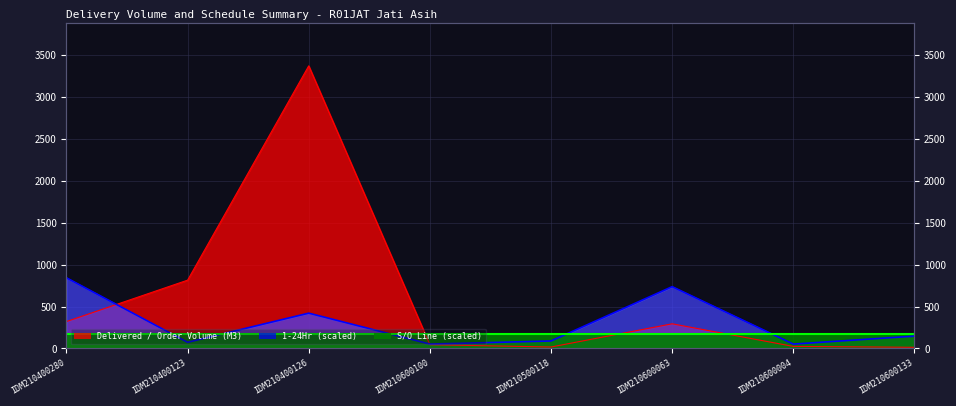

Reading left to right, what are all the values shown in this chart?

Delivered / Order Volume (M3): 321.0	813.9	3366.5	45.0	17.5	294.0	25.0	14.0
1-24Hr: 841.6	73.6	420.8	52.6	89.4	736.4	52.6	147.3